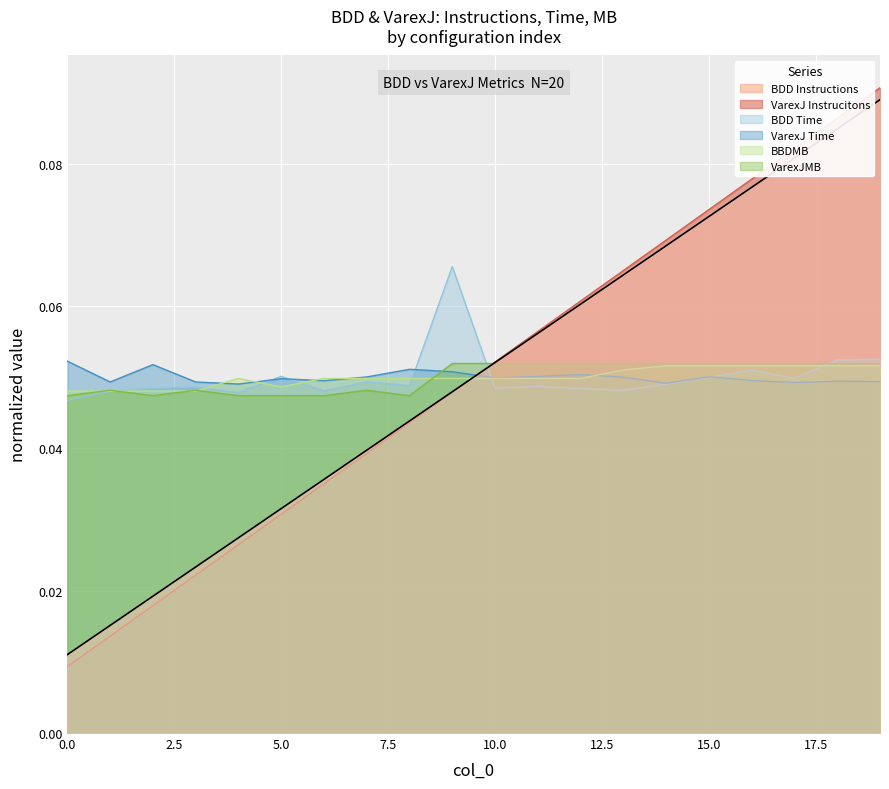

List the series in order of their peak value, highest first.

VarexJ Instrucitons, BDD Instructions, BDD Time, VarexJ Time, VarexJMB, BBDMB